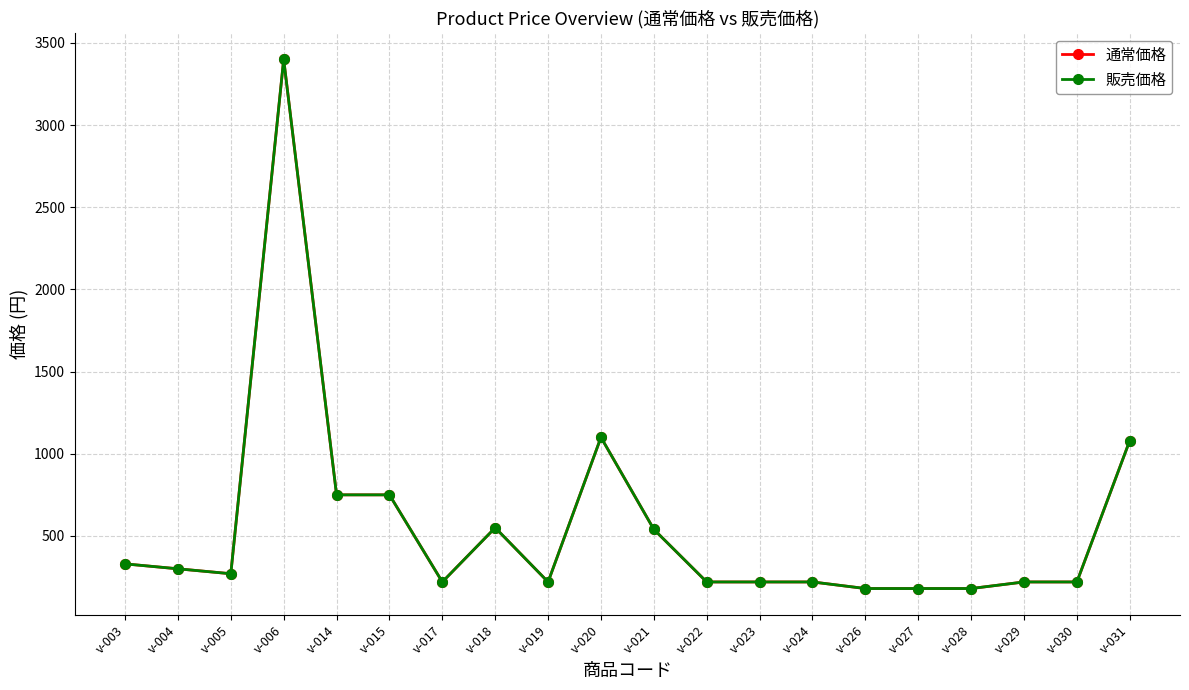

True or false: 通常価格 and 販売価格 intersect in this chart.

False